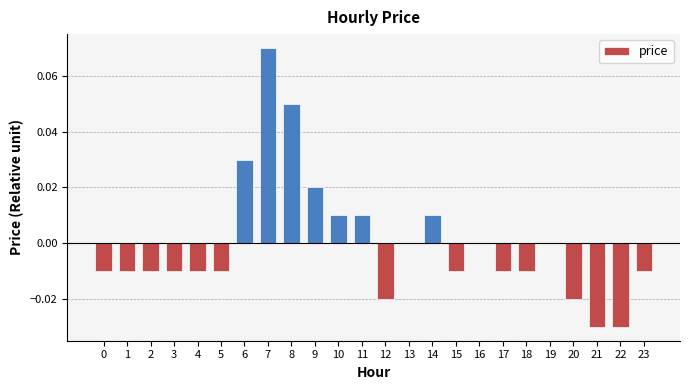

Which category has the highest value across all series?

7